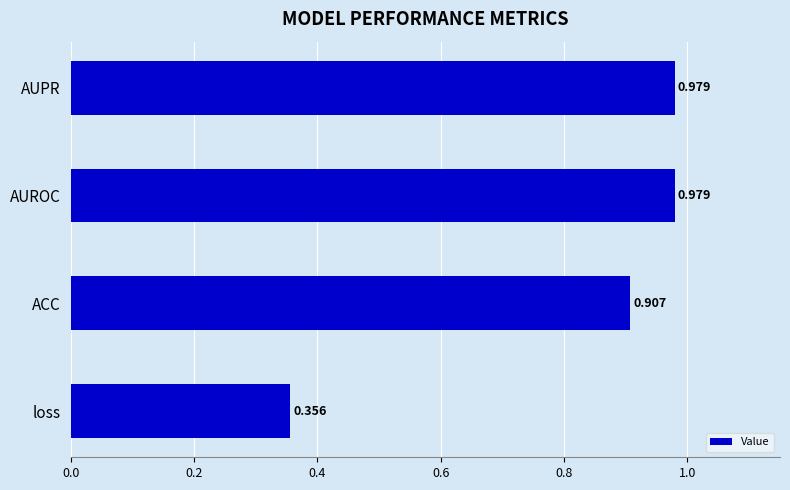

Are the bars horizontal?

Yes